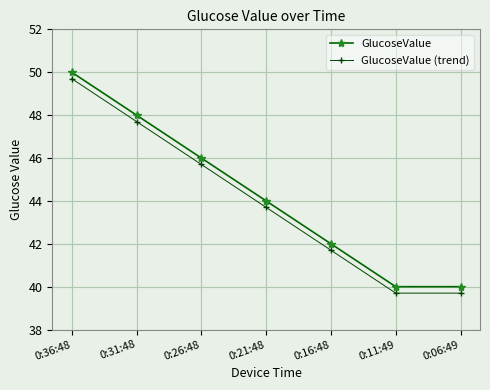

Count the number of data series in this chart.

2